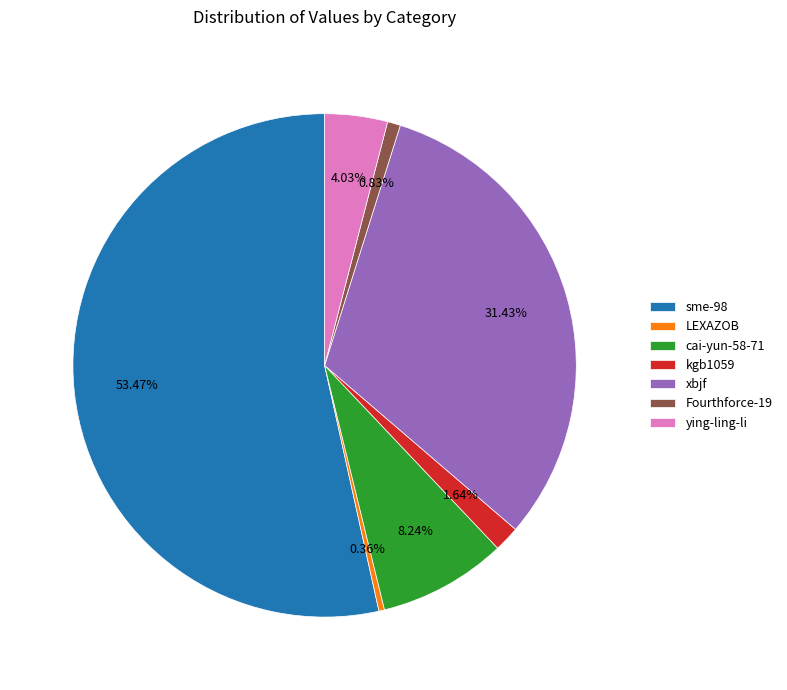

What is the ratio of the value at Fourthforce-19 to the value at cai-yun-58-71?

0.1